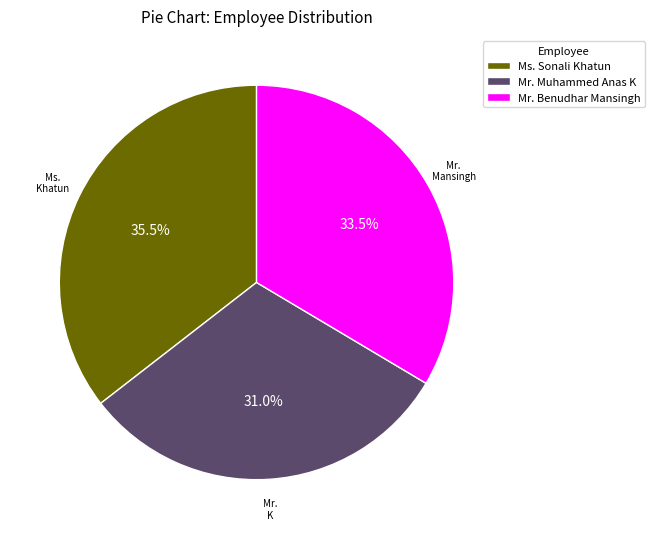

What percentage do Mr. Muhammed Anas K and Mr. Benudhar Mansingh together represent?

64.5%